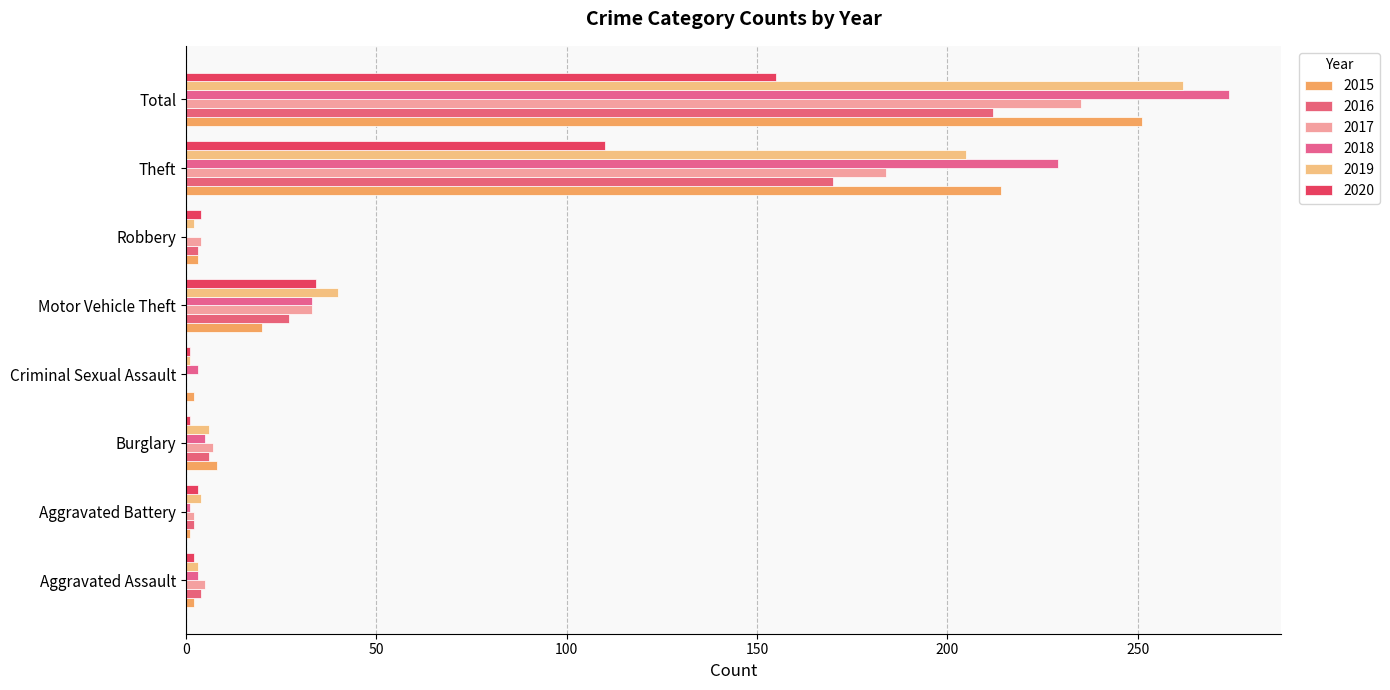

Which has a higher value, Total or Motor Vehicle Theft?

Total